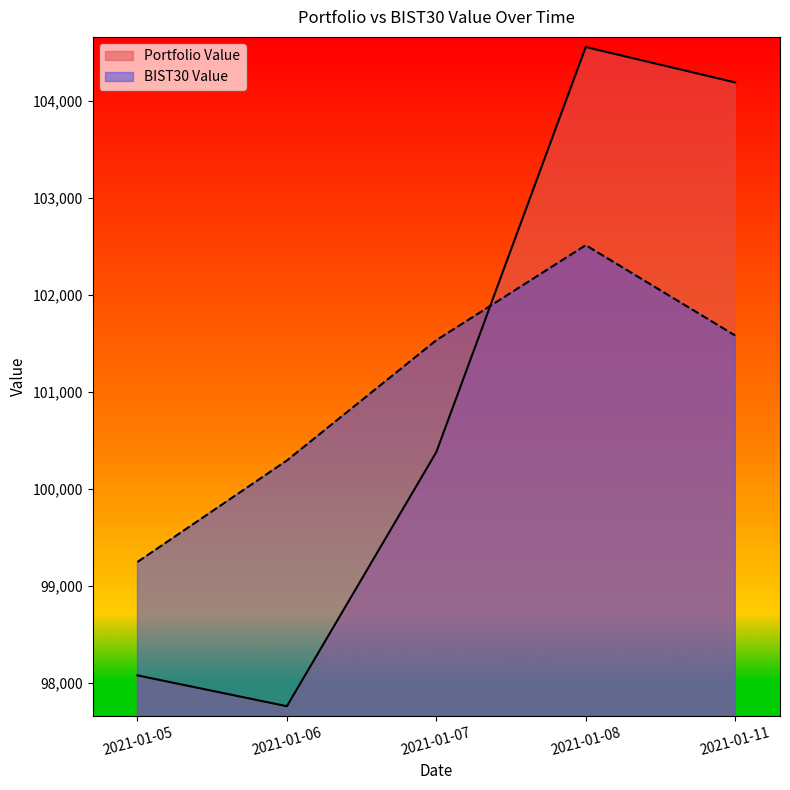

What is the highest value of the Portfolio Value series?

104554.3